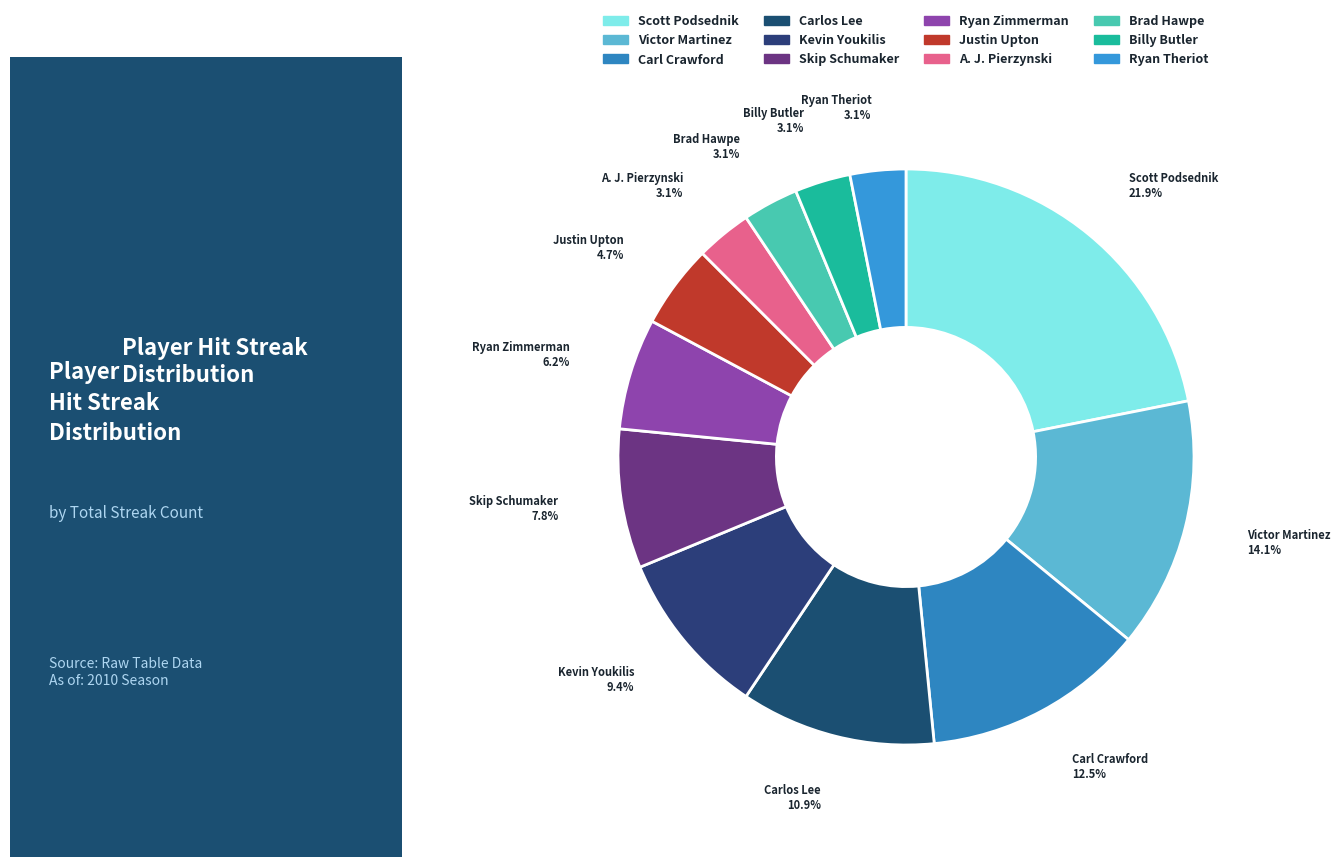

Is there a majority slice in this chart?

No